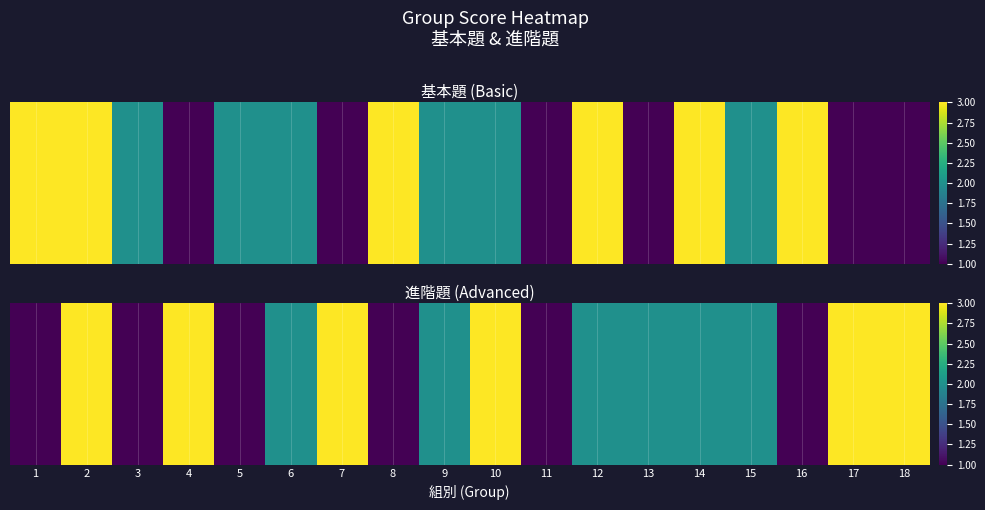

Which has a higher value, 14 or 7?

7